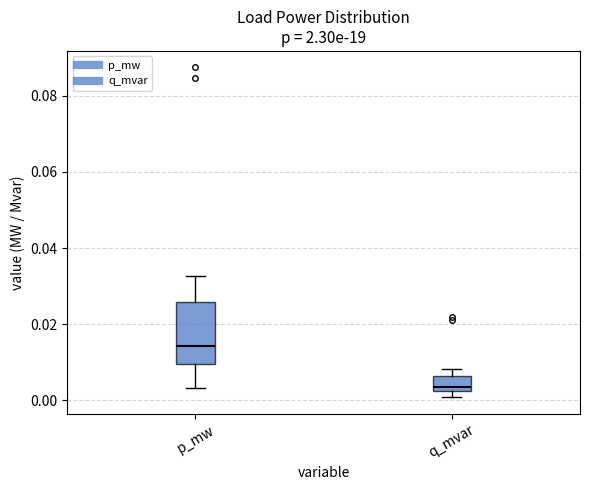

Which box has the lowest median line?

q_mvar